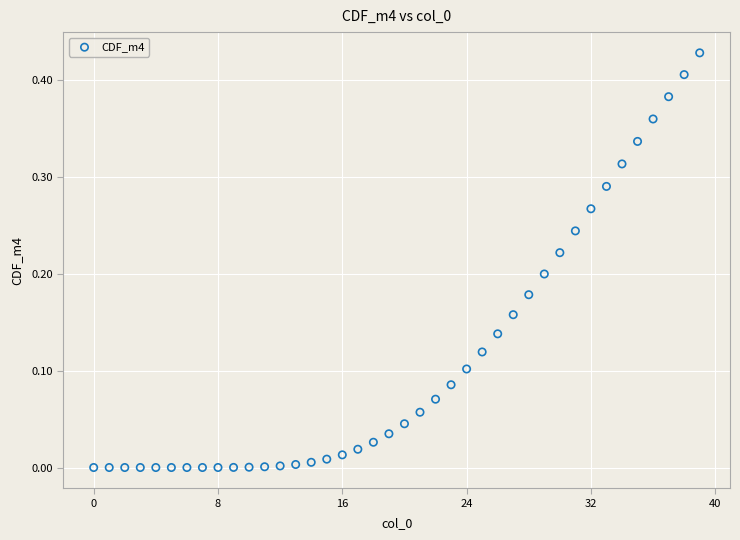

How many data points are displayed?

40